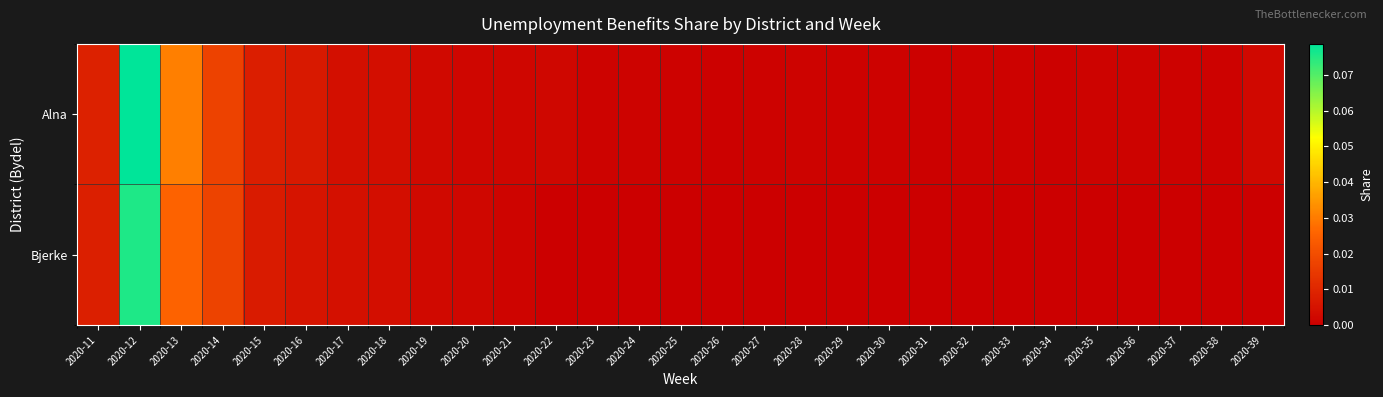

How many categories are shown in the chart?

29